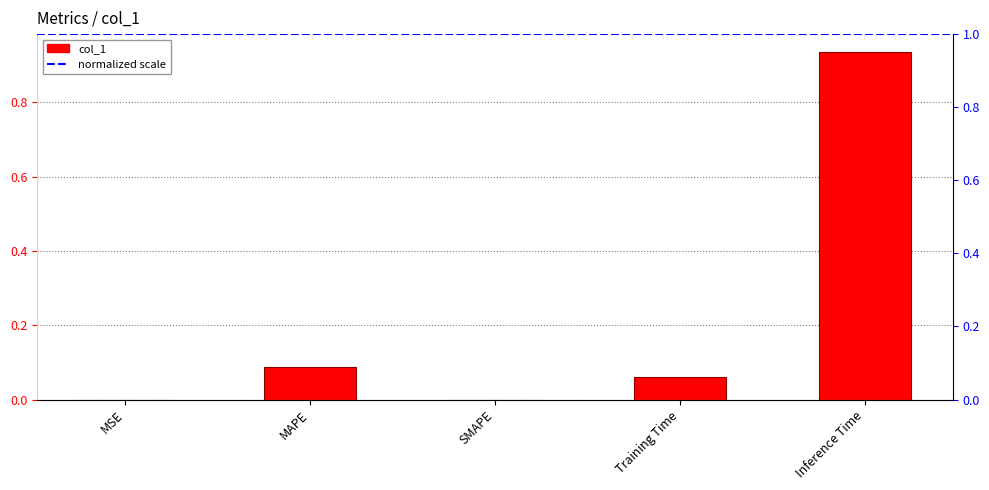

Reading right to left, transcribe all the data shown in this chart.

0.9	0.1	0.0	0.1	0.0